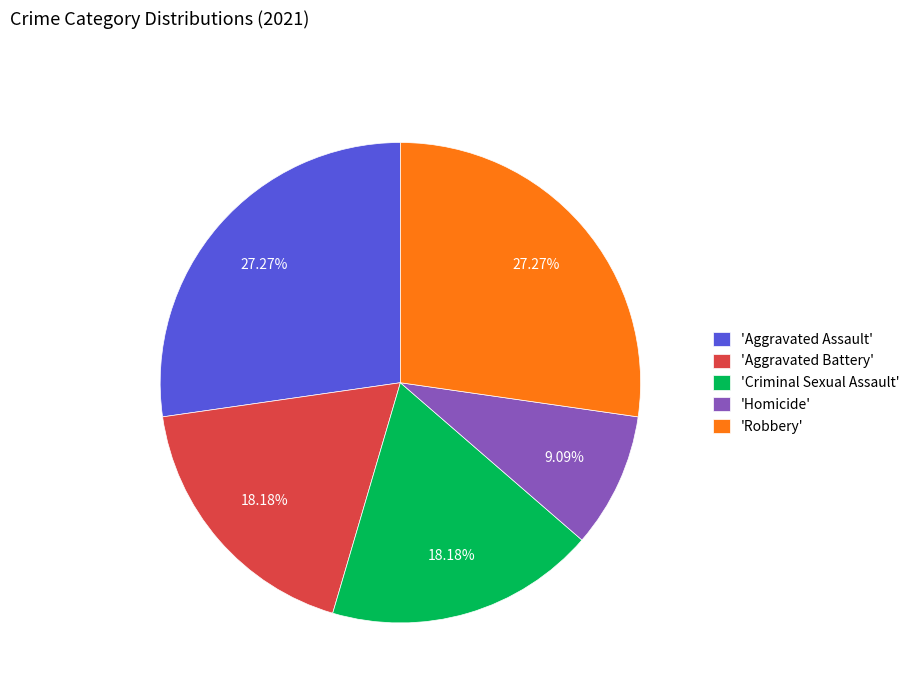

Is there any slice that represents more than half of the pie?

No